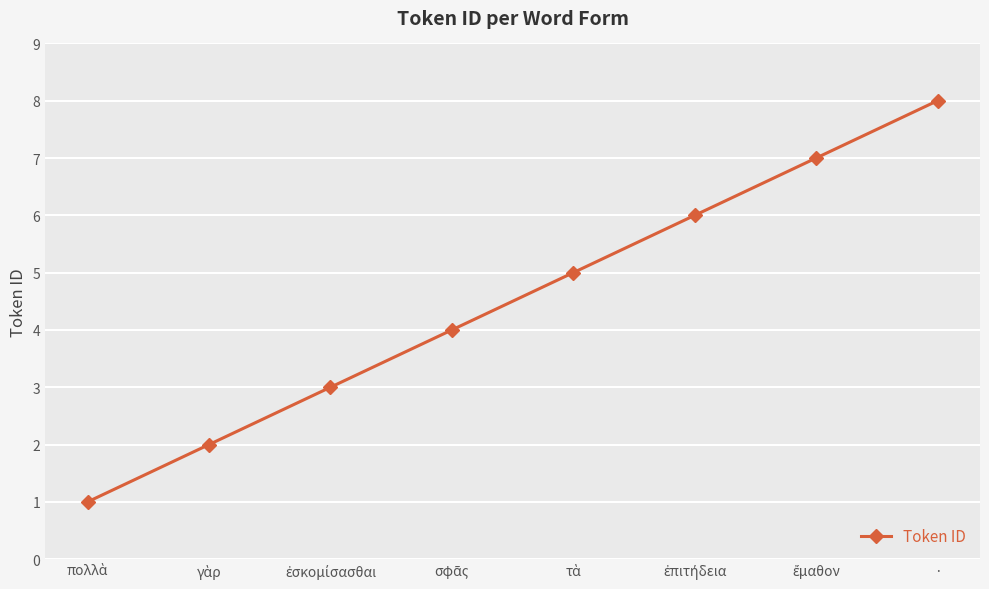

What is the approximate value at ·?

8